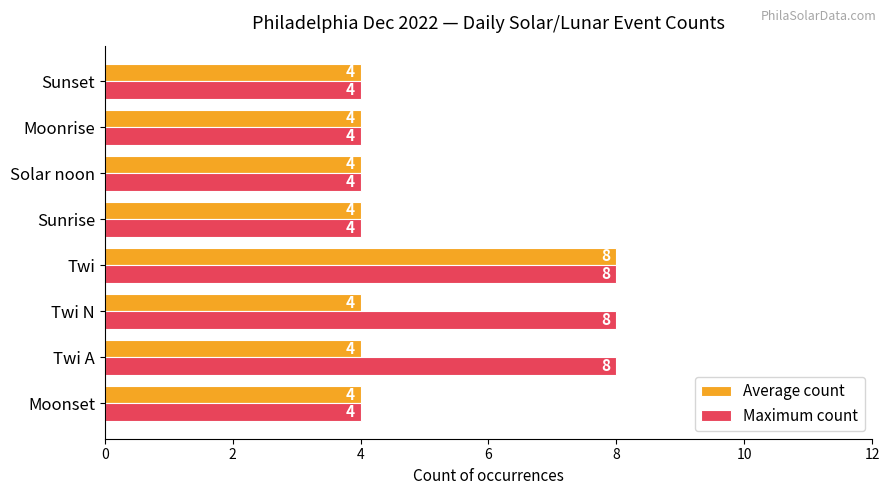

At how many categories does at least one series exceed 5?

3